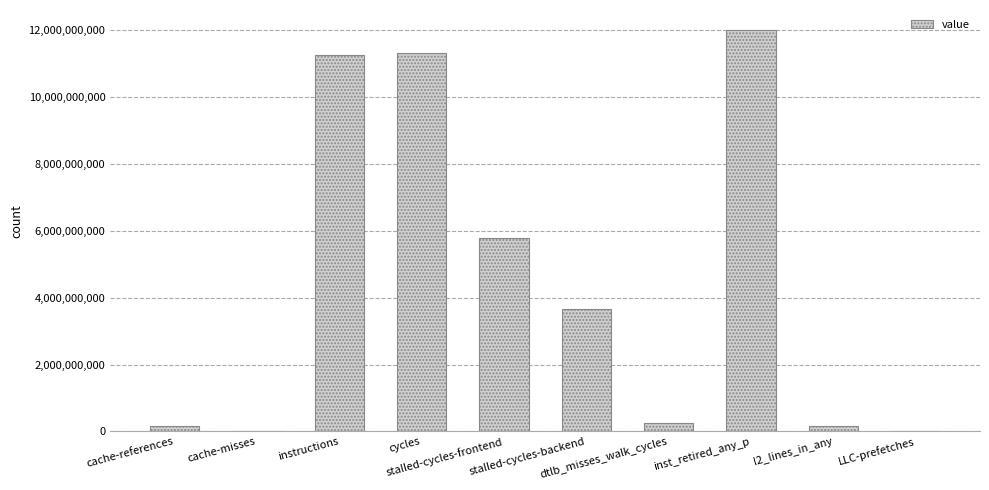

What is the maximum value shown in the chart?

12002553473